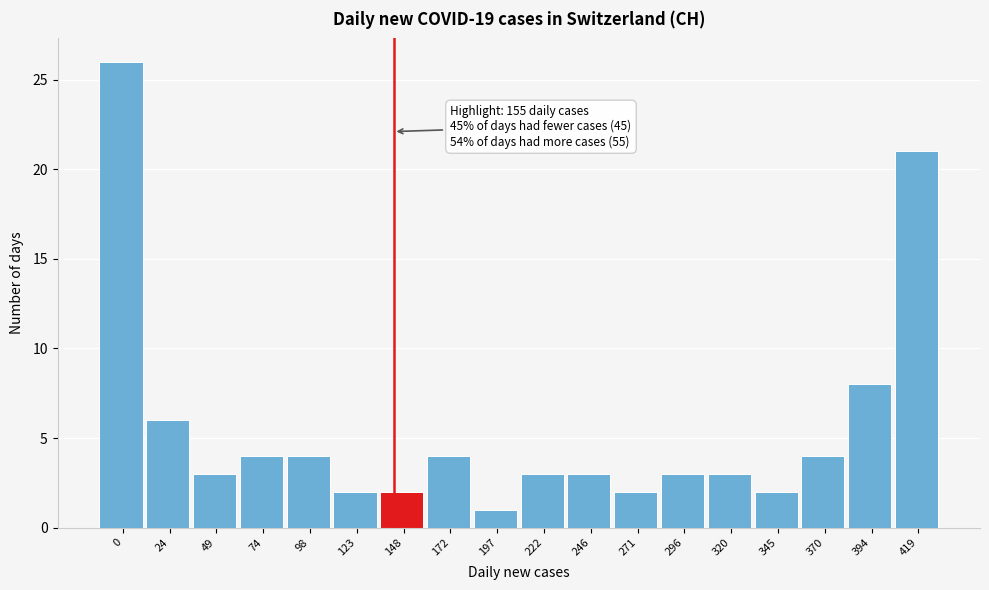

Reading left to right, list all the values displayed in this chart.

0=26	24=6	49=3	74=4	98=4	123=2	148=2	172=4	197=1	222=3	246=3	271=2	296=3	320=3	345=2	370=4	394=8	419=21